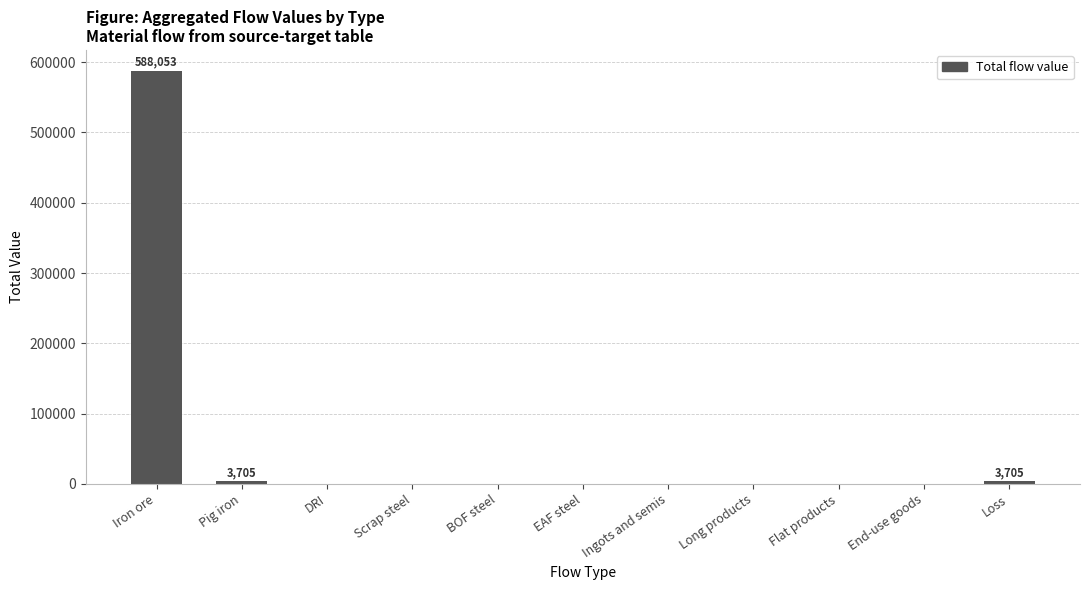

What is the maximum value shown in the chart?

588052.6